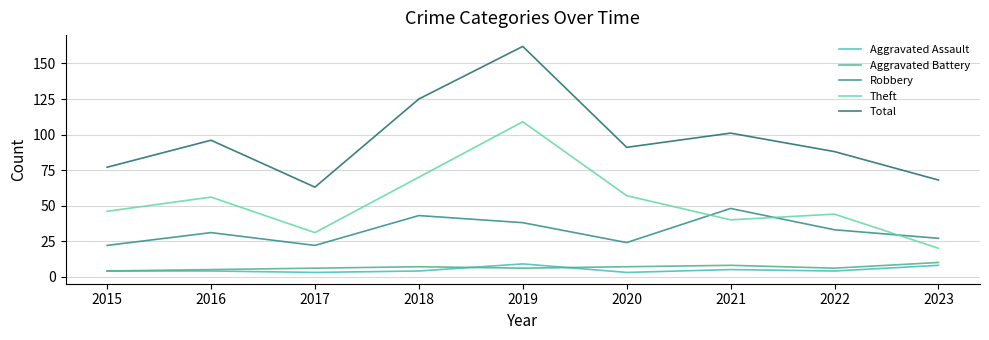

True or false: Robbery has a value of 22 at 2015.

True